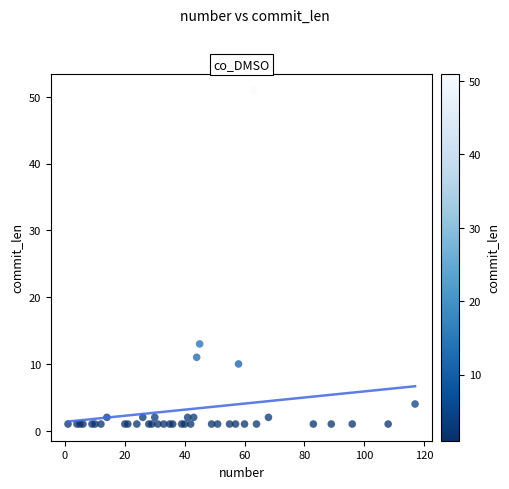

What Y value in the scatter plot is closest to 26?

13